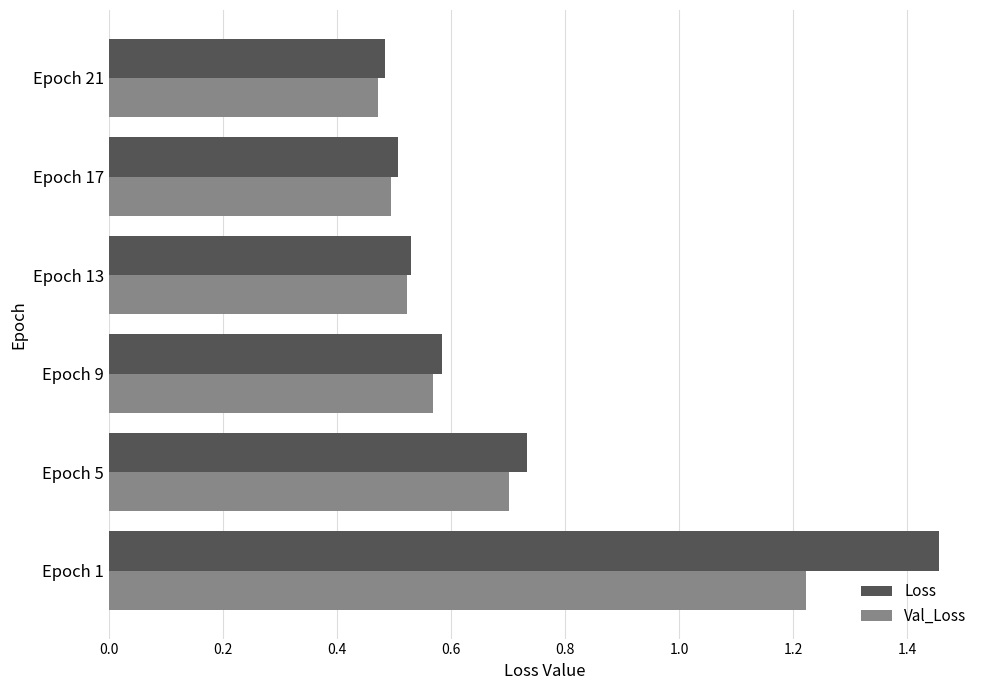

Count the Loss values in the range 0 to 1.

5